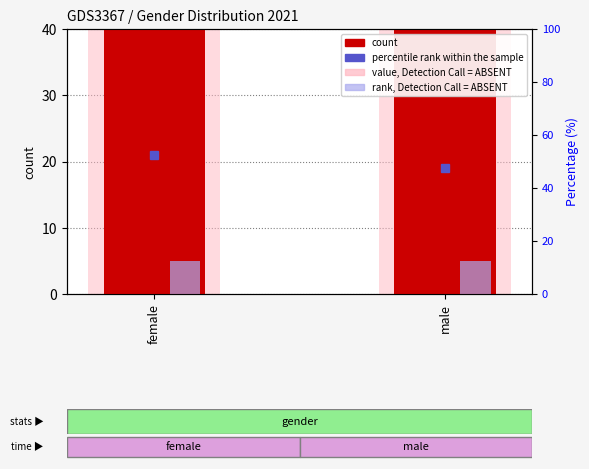

Rank the categories by rank, Detection Call = ABSENT value from highest to lowest.

female, male